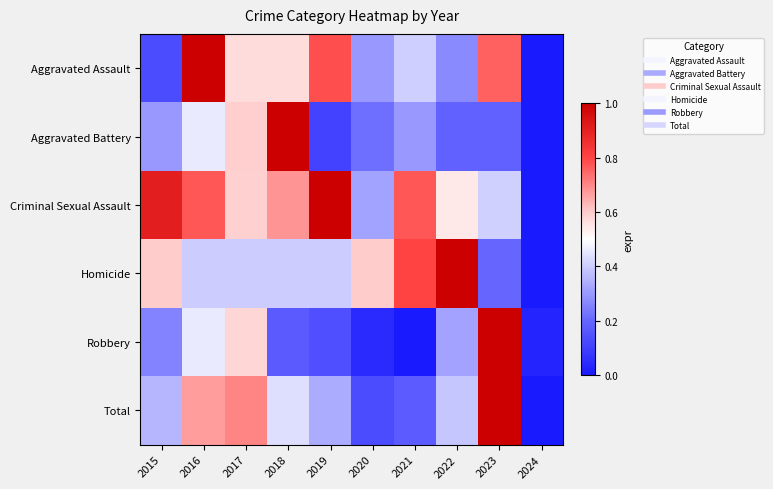

How many data points does each series have?

10